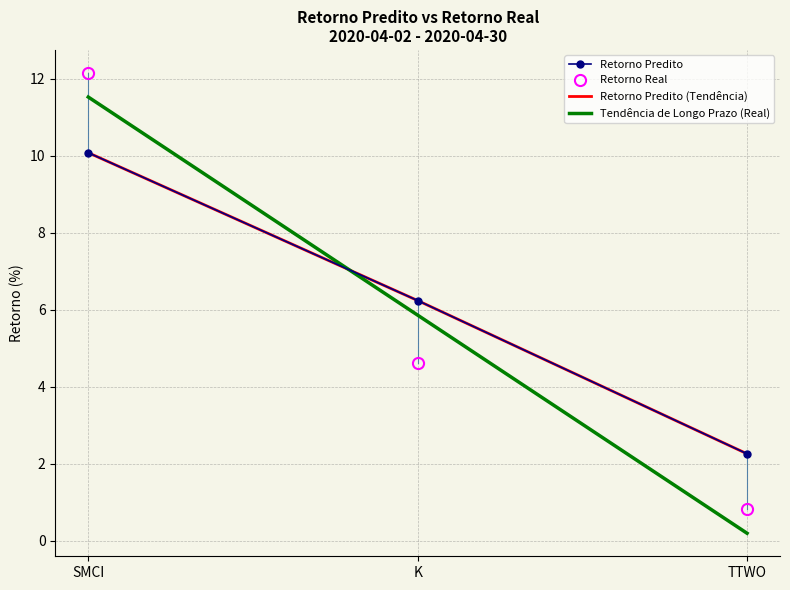

Reading left to right, transcribe all the data shown in this chart.

Retorno Predito: 10.1	6.2	2.3
Retorno Real: 12.2	4.6	0.8
Retorno Predito (Tendência): 10.1	6.2	2.3
Tendência de Longo Prazo (Real): 11.5	5.9	0.2